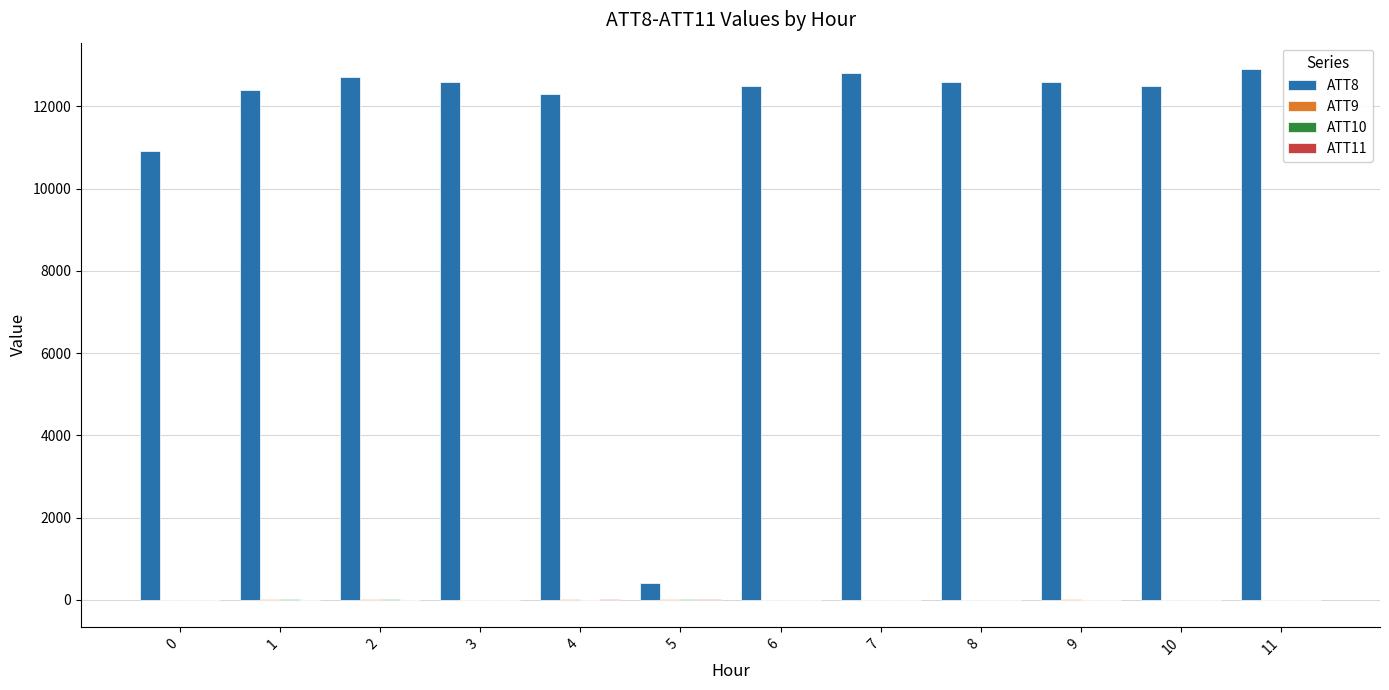

Are the bars grouped side by side (vs. stacked)?

Yes